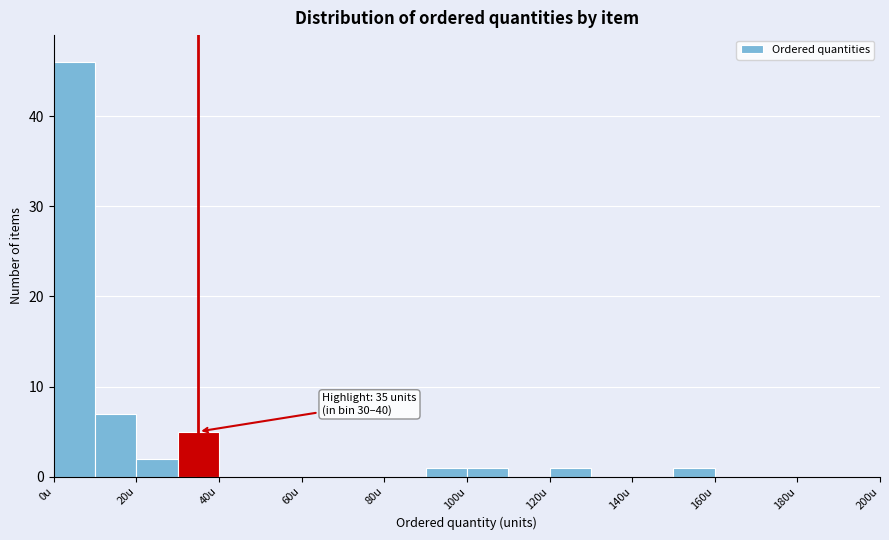

Which range on the x-axis has the tallest bar?

0 to 10